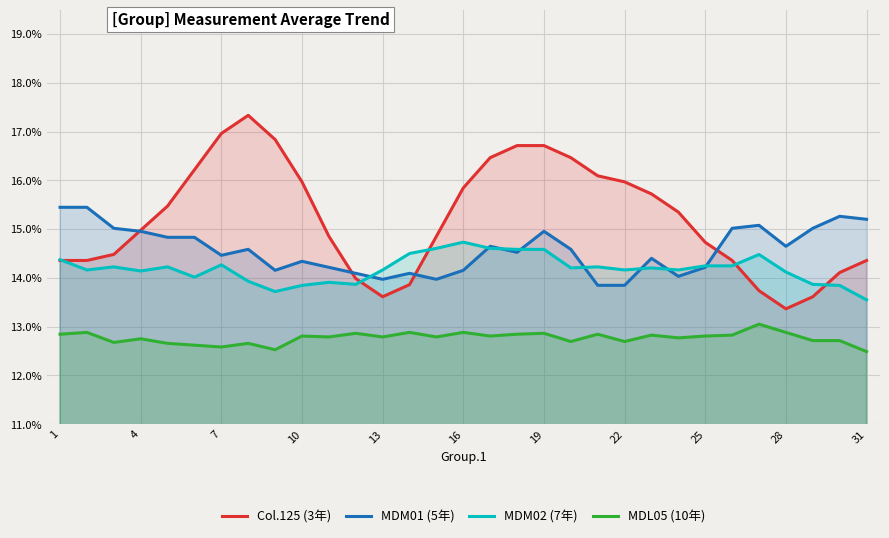

True or false: MDL05 (10年) and MDM01 (5年) cross at least once.

False